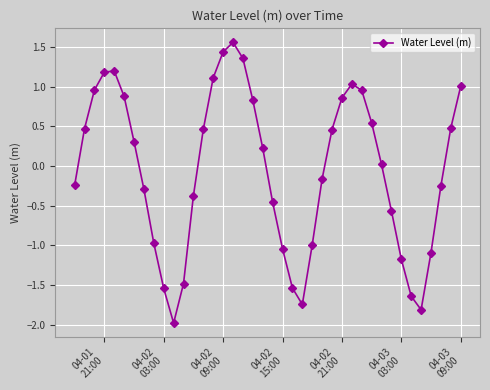

How many points are higher than both their immediate neighbors (excluding endpoints)?

3